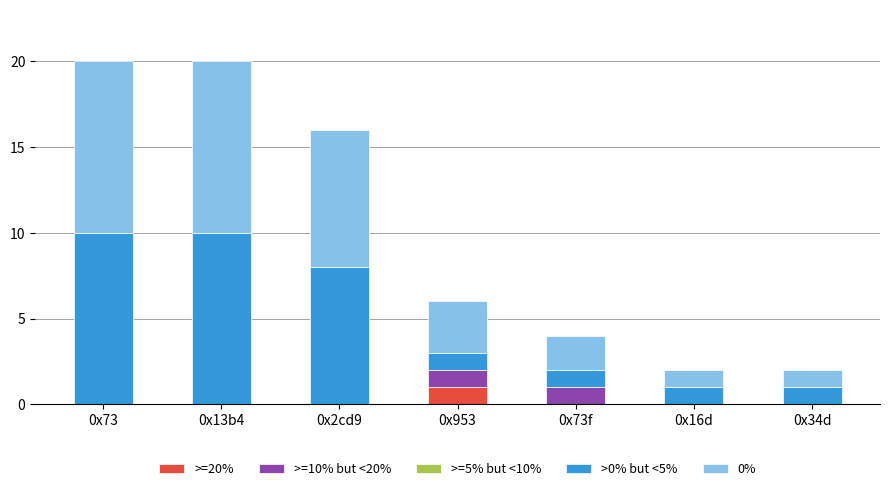

Are the bars grouped side by side (vs. stacked)?

No